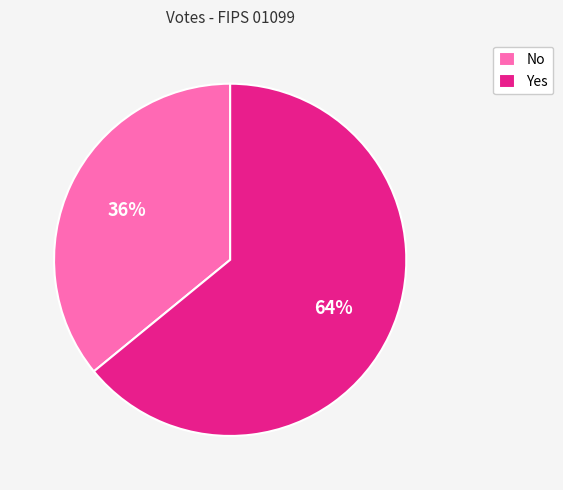

Does Yes account for over 50% of the chart?

Yes